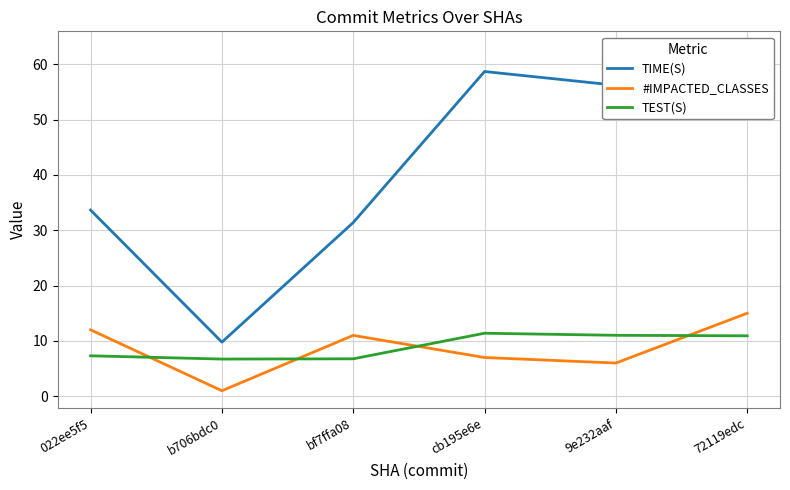

True or false: TIME(S) and TEST(S) intersect in this chart.

False